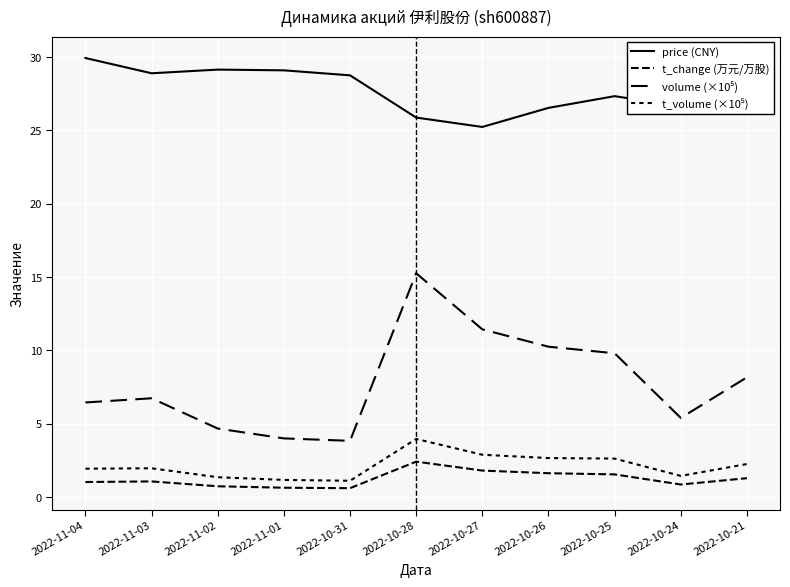

Does the chart display data point markers on the line(s)?

No